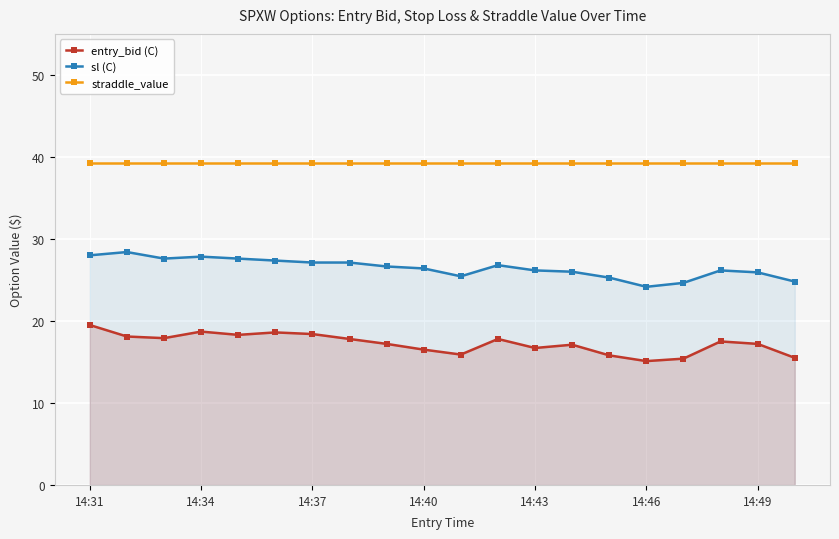

Count the number of categories in the chart.

20